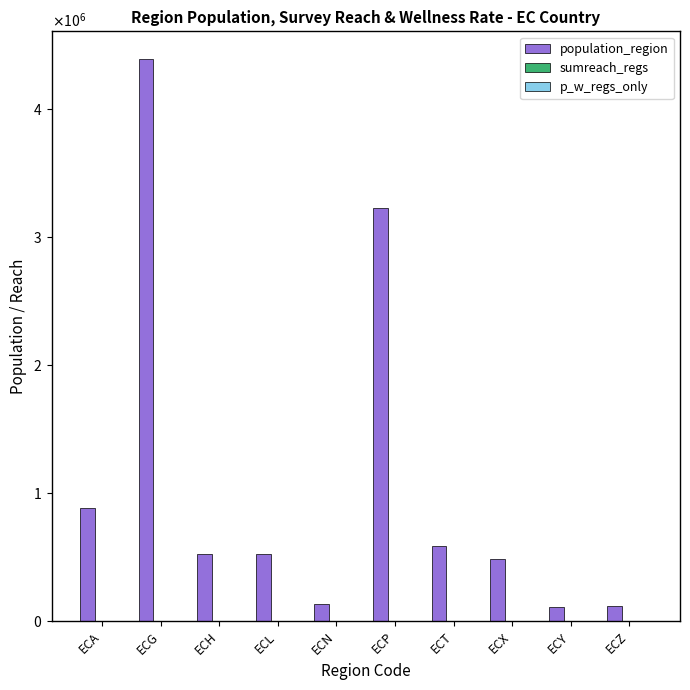

Does the chart contain stacked bars?

No